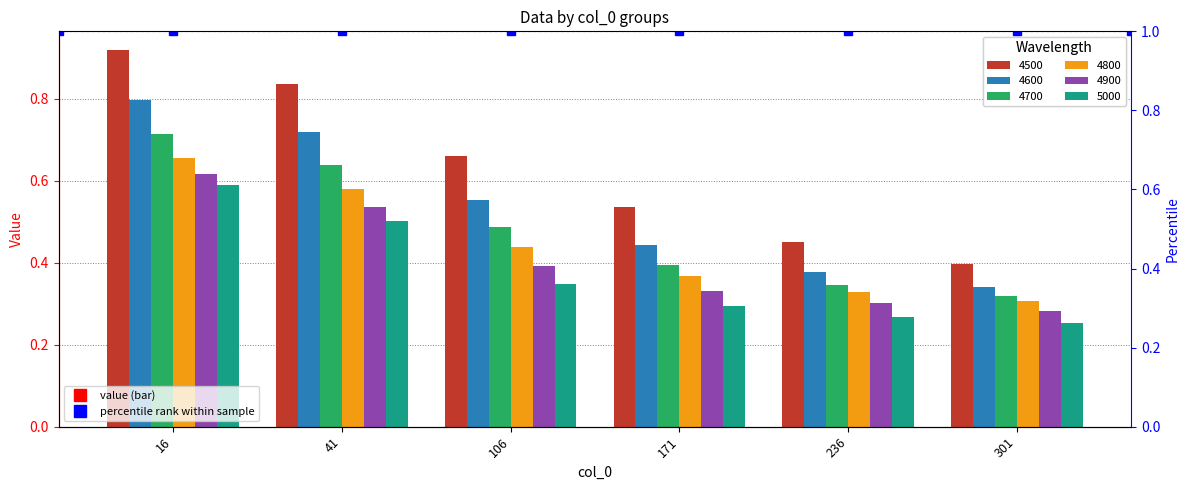

At which label is 5000 closest to 0?

301